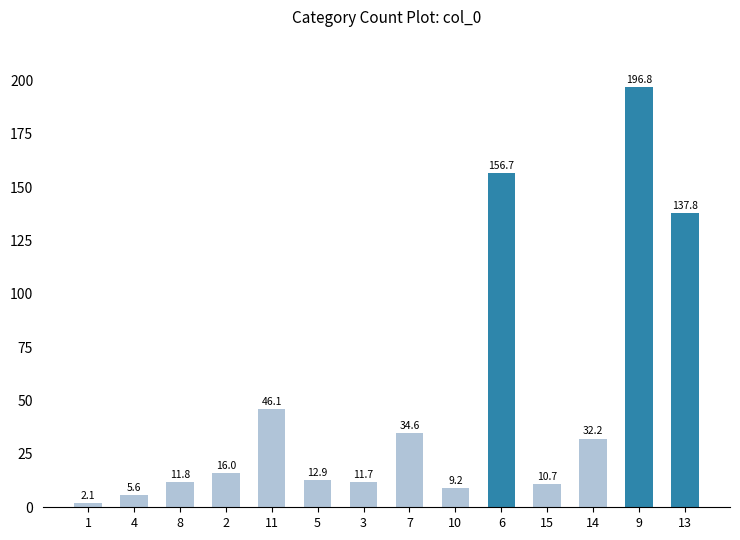

Which label corresponds to the smallest value in the chart?

1